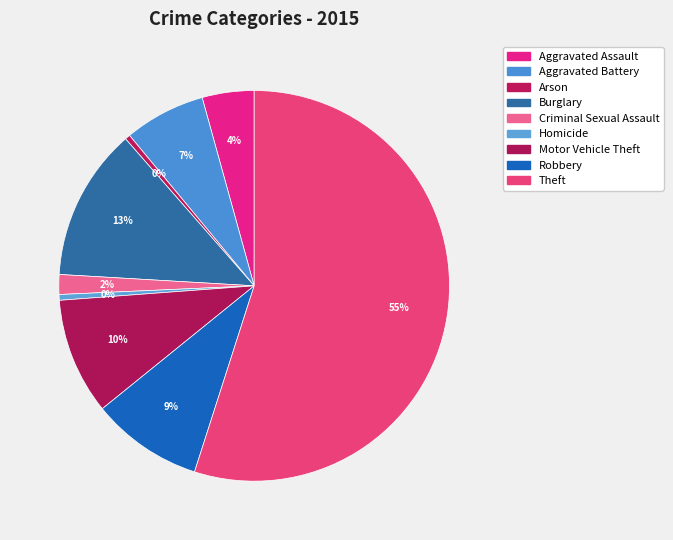

How many segments does this pie chart have?

9